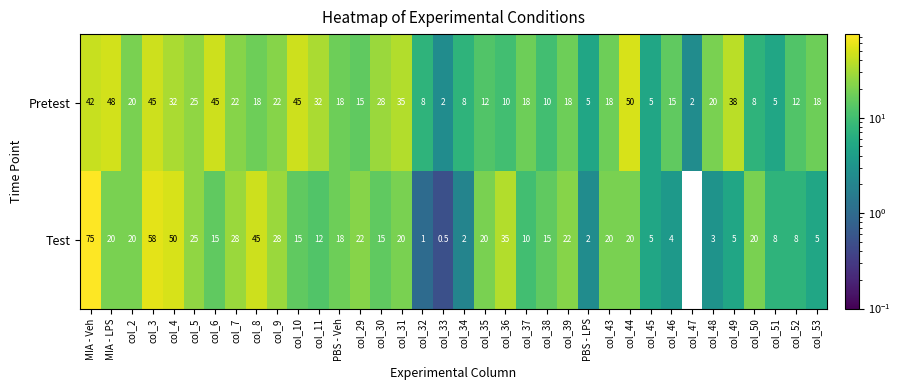

What is the spread (max minus min) of values at col_44?

30.0